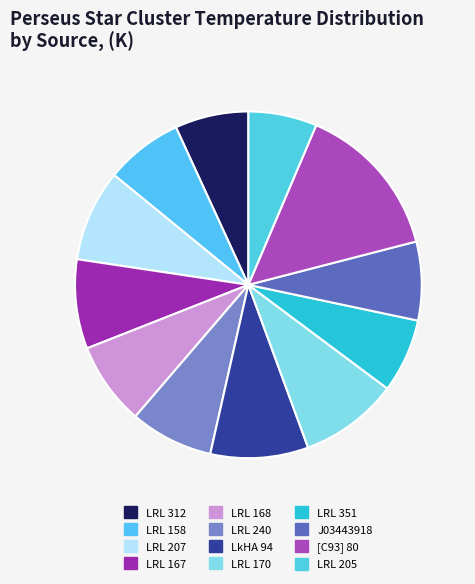

How many slices are in this pie chart?

12